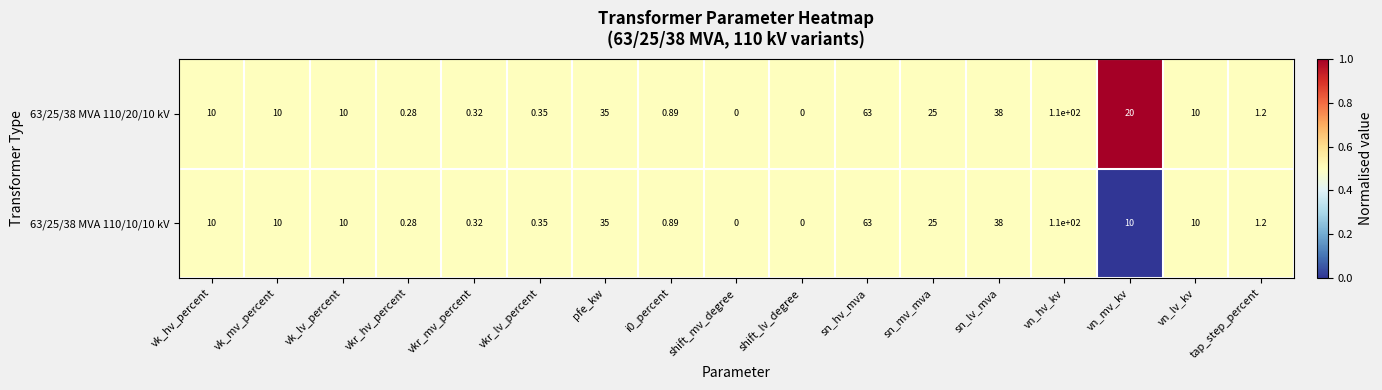

Which series has the largest total across all categories?

63/25/38 MVA 110/20/10 kV